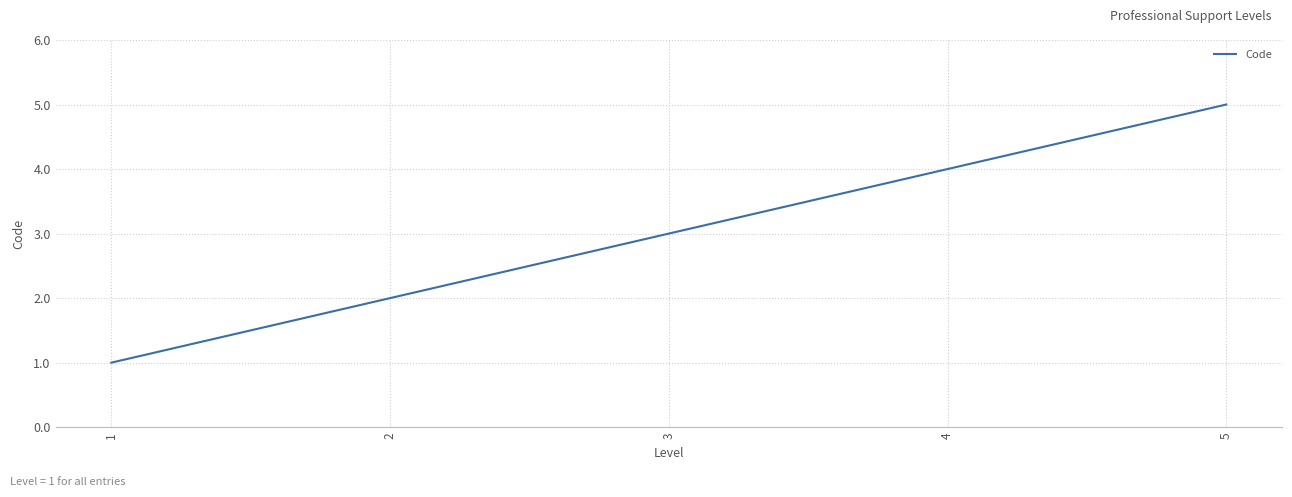

True or false: the data has more than 2 interior local peaks.

False